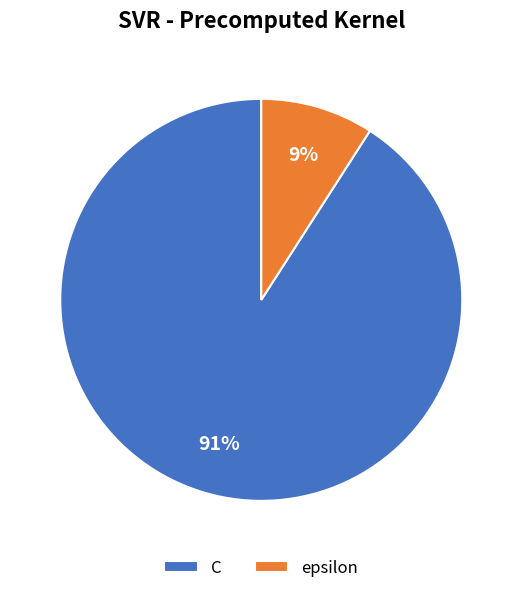

How many slices are in this pie chart?

2